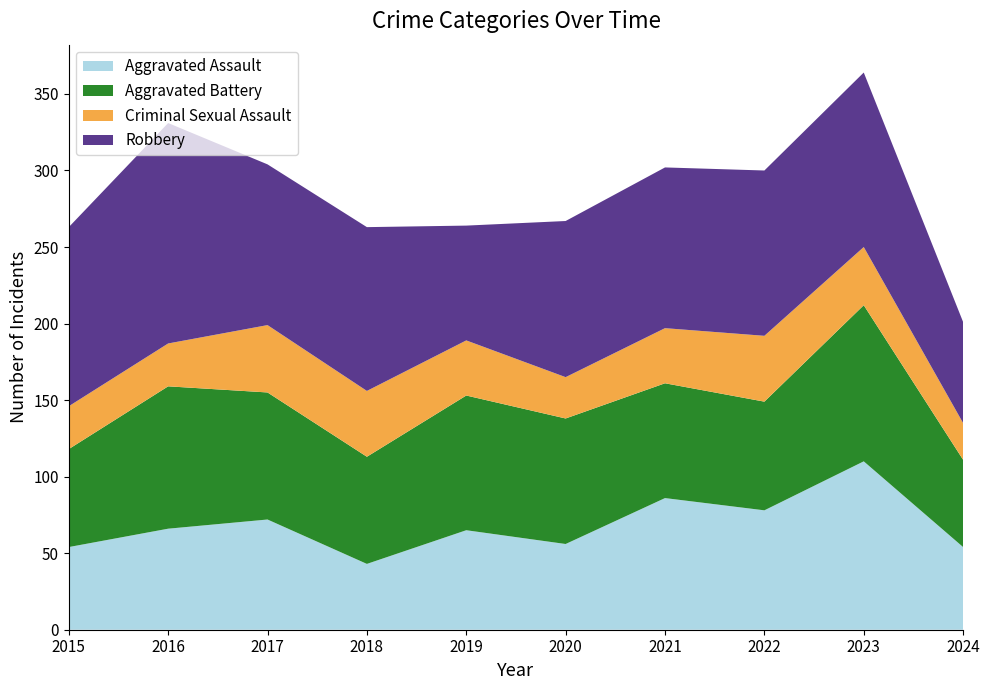

Reading left to right, transcribe all the data shown in this chart.

Aggravated Assault: 54	66	72	43	65	56	86	78	110	54
Aggravated Battery: 64	93	83	70	88	82	75	71	102	57
Criminal Sexual Assault: 28	28	44	43	36	27	36	43	38	24
Robbery: 117	144	105	107	75	102	105	108	114	66